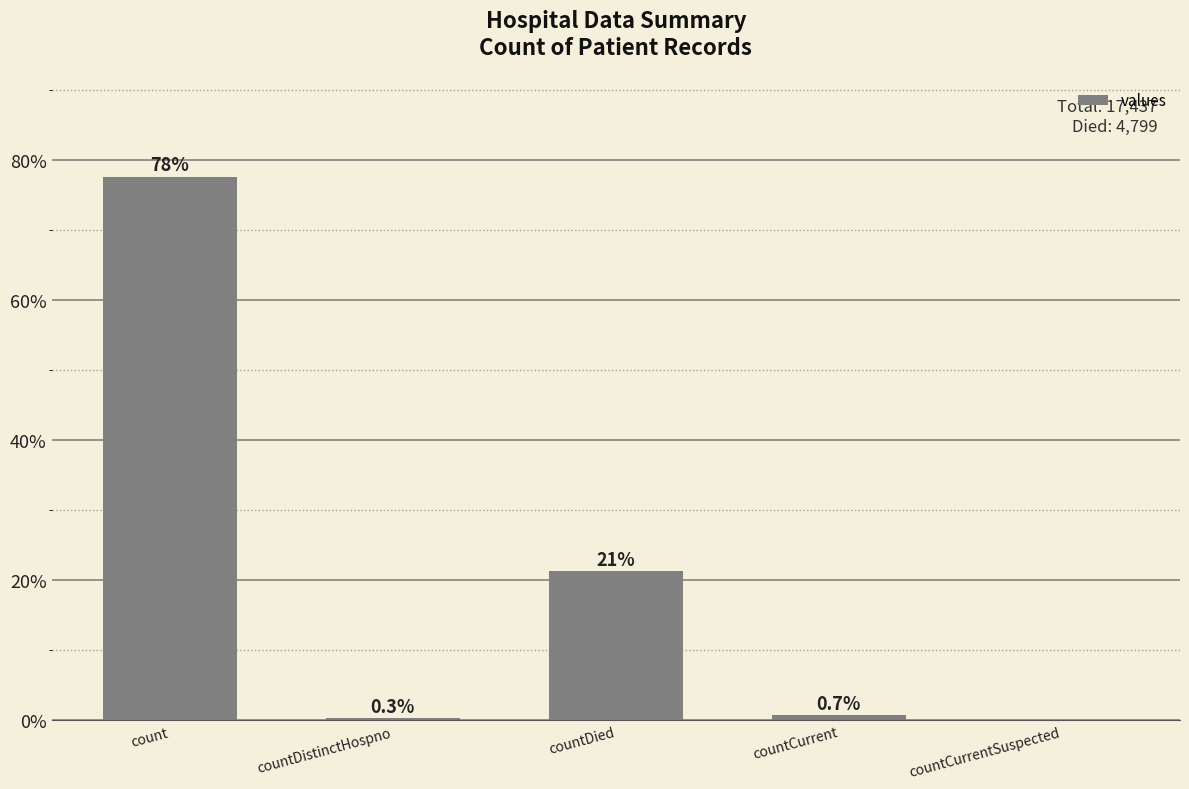

What is the sum of the values at countCurrent and countDied?

22.1